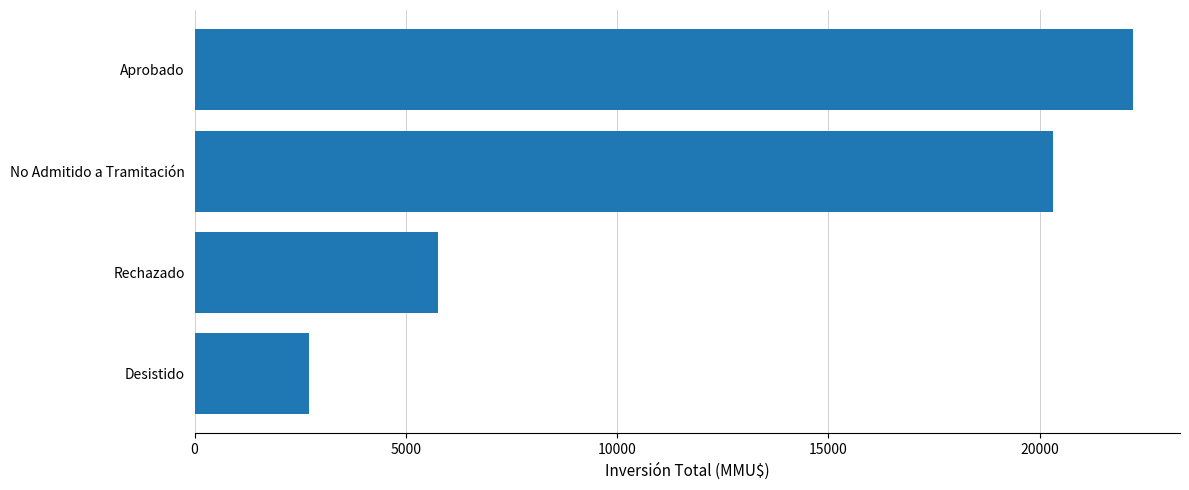

What is the ratio of the value at No Admitido a Tramitación to the value at Rechazado?

3.5